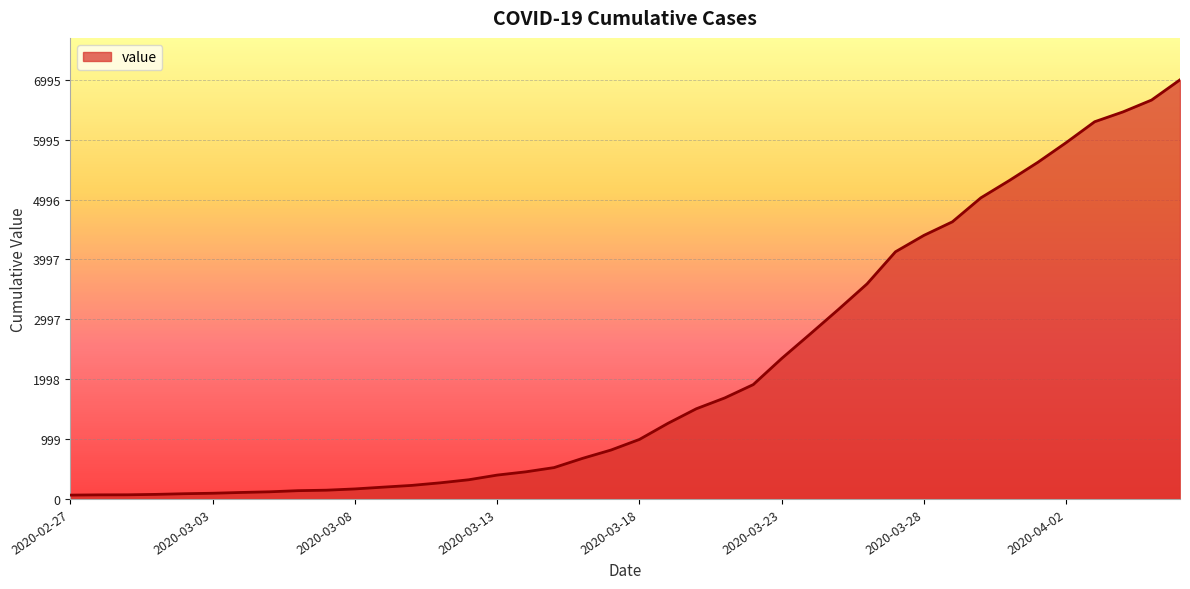

What is the difference between the maximum and minimum values?

6931